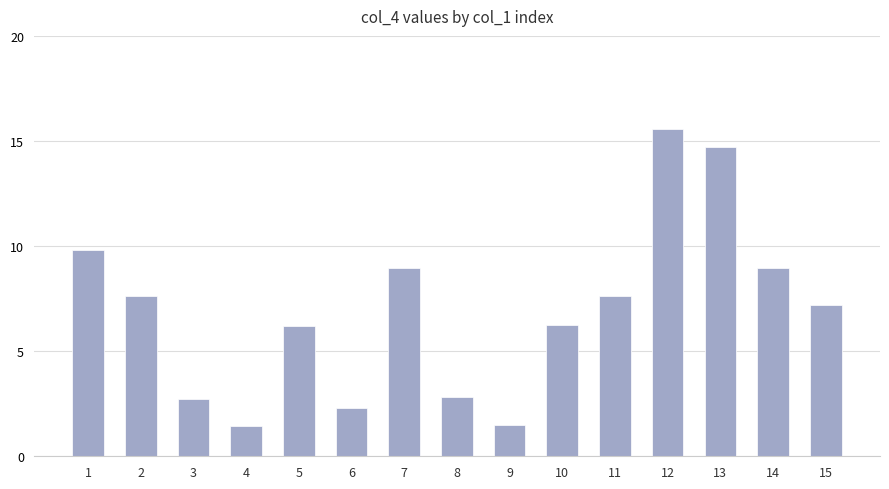

Read the value at 13.

14.7